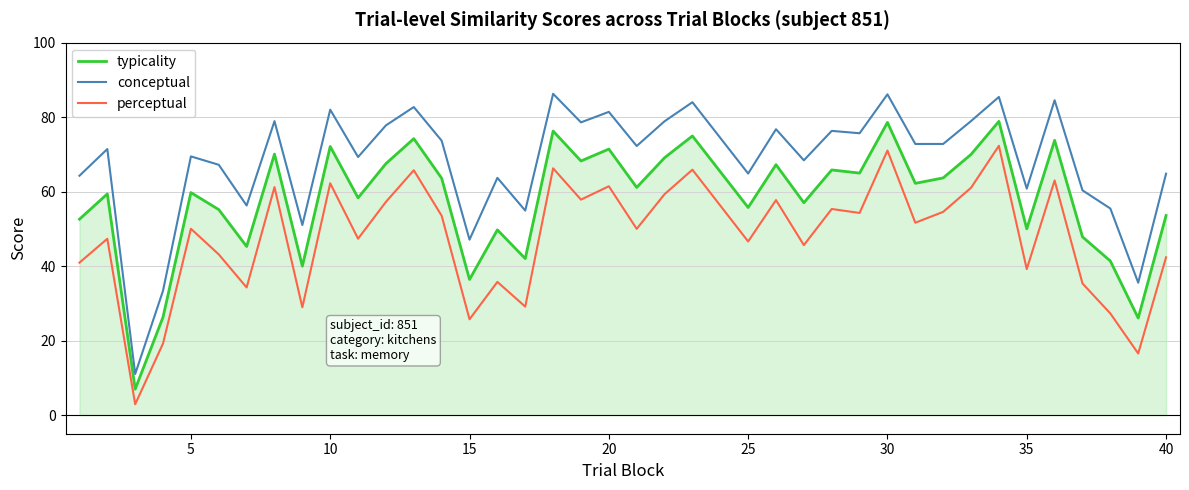

What is the smallest value displayed?

2.9